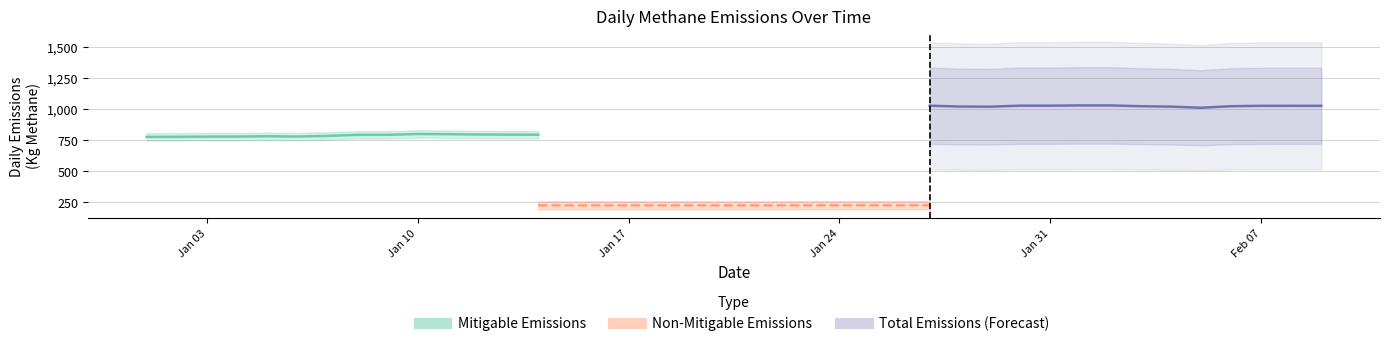

Is this an area chart (filled region under the line)?

No